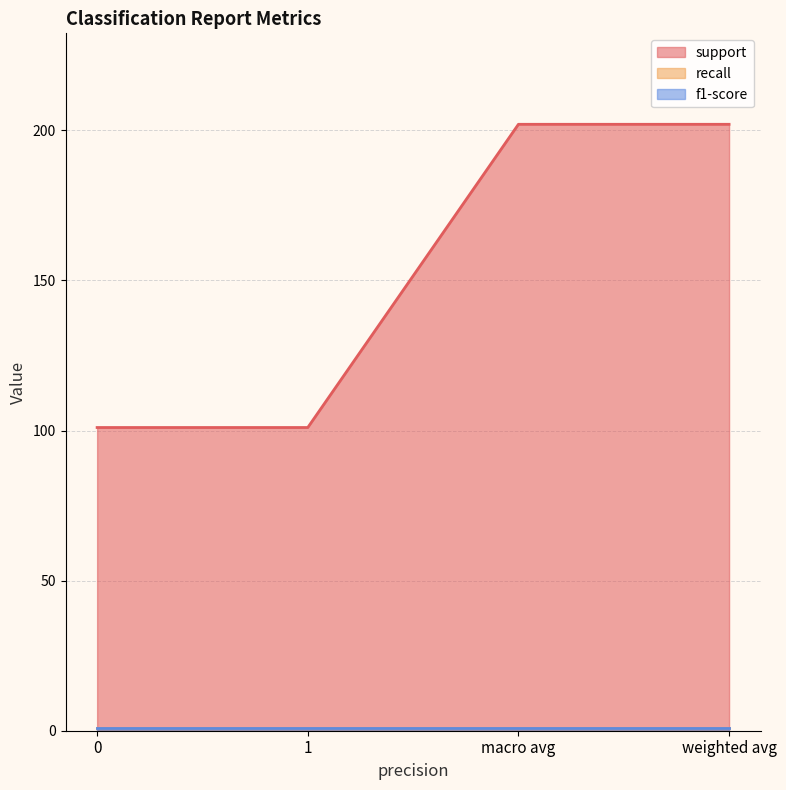

What is the difference between the highest and lowest values at macro avg?

201.2